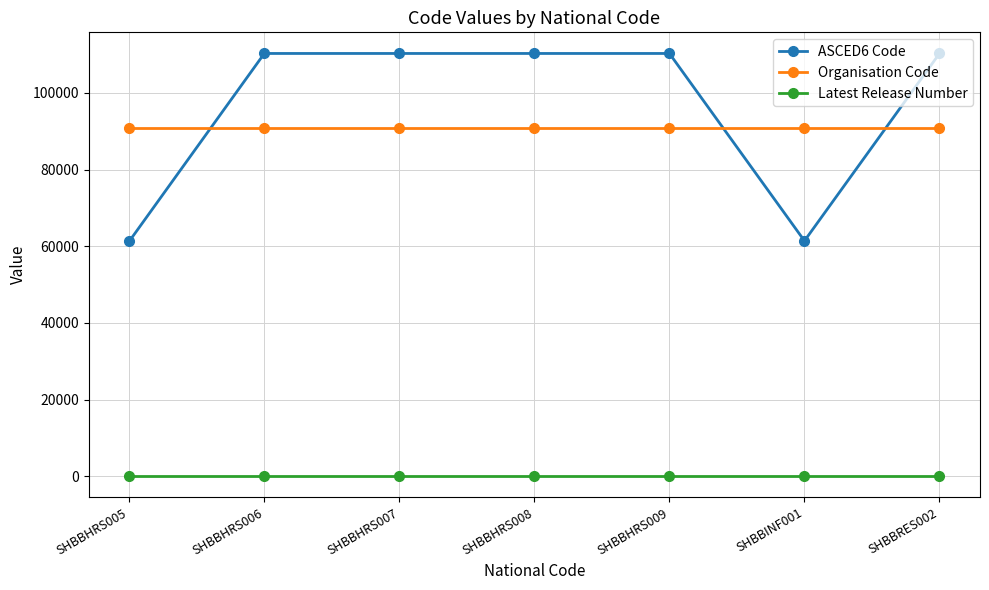

True or false: ASCED6 Code has a value of 48126 at SHBBHRS009.

False